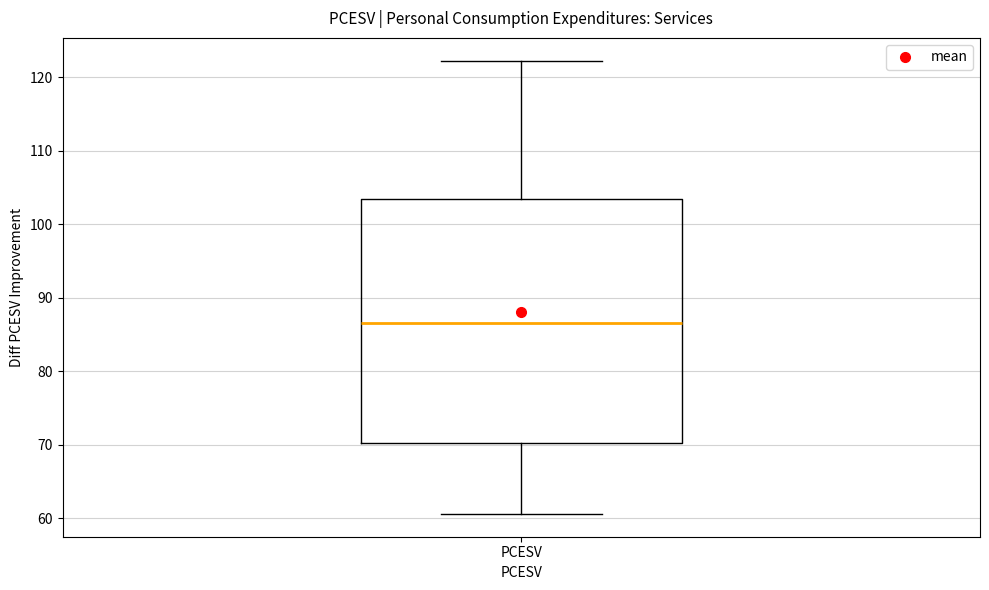

Transcribe this box plot: give where the median line is, the range the box spans, and where the two whiskers end, as read against the y-axis. The values are not printed on the chart, so give them approximately, as read against the axis.

median 87, box 70 to 103, whiskers 61 to 122